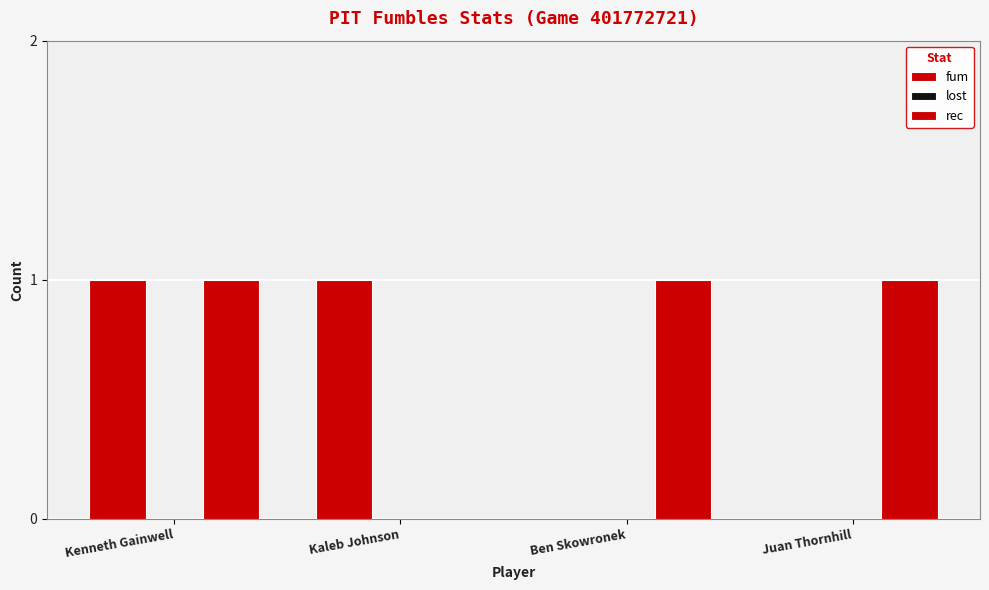

How many positive values does the rec series have?

3